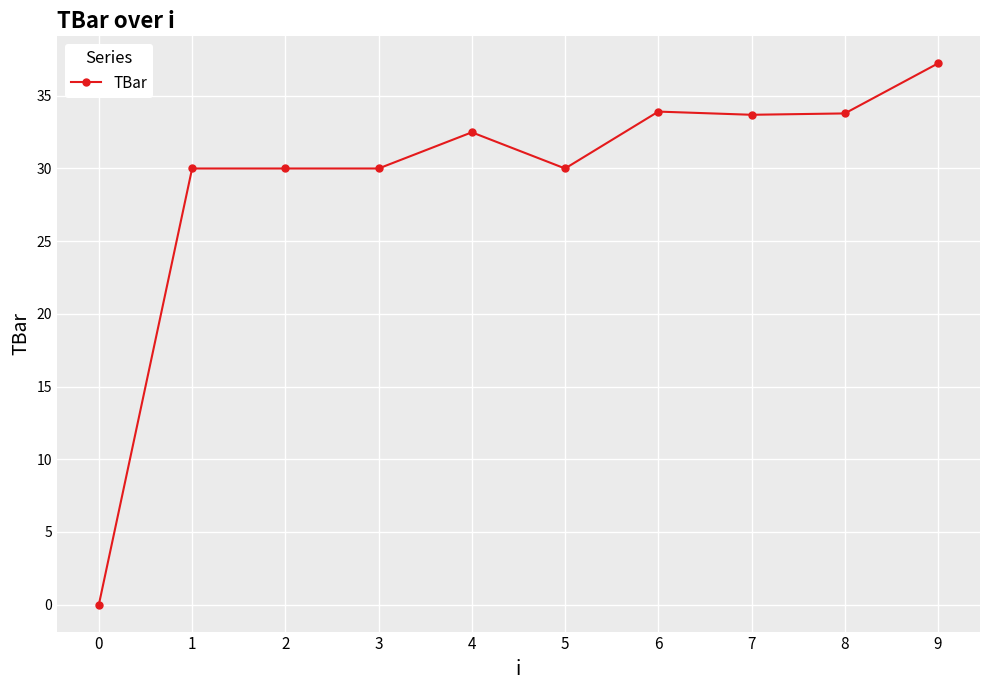

What is the approximate value at 1?

30.0